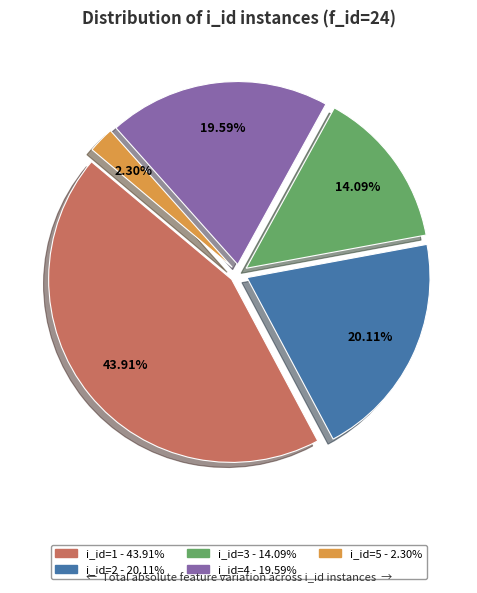

Is it true that i_id=3 is 14% of the pie?

True